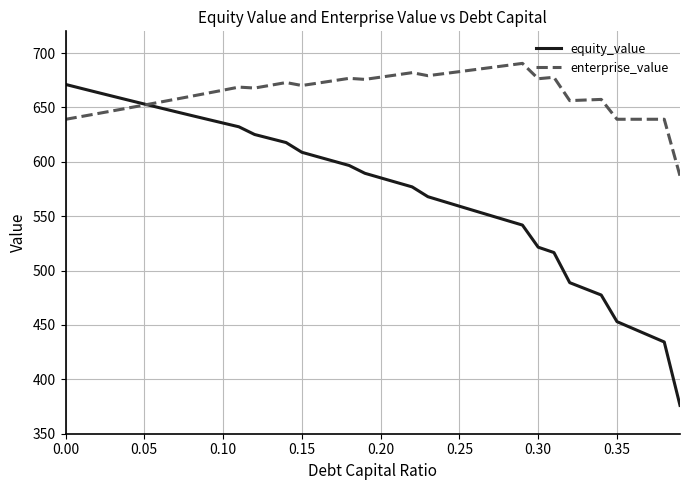

What are all the series names shown in the legend?

equity_value, enterprise_value